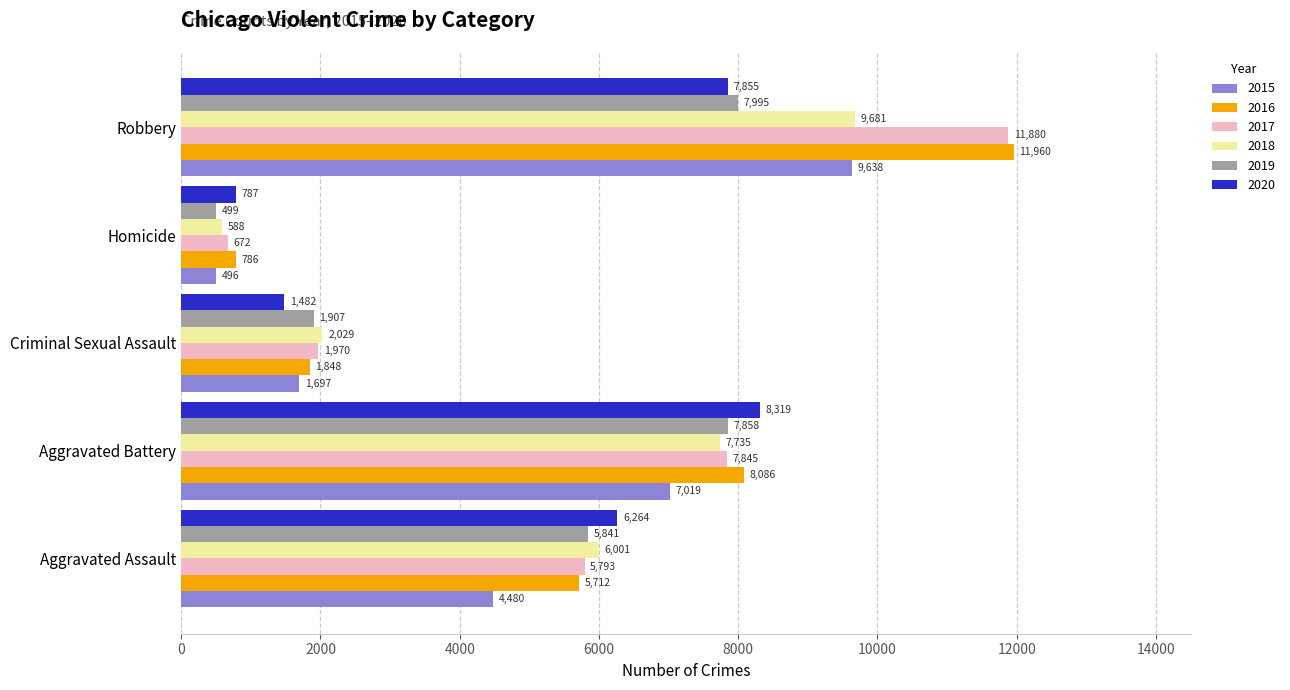

What are all the series names shown in the legend?

2015, 2016, 2017, 2018, 2019, 2020